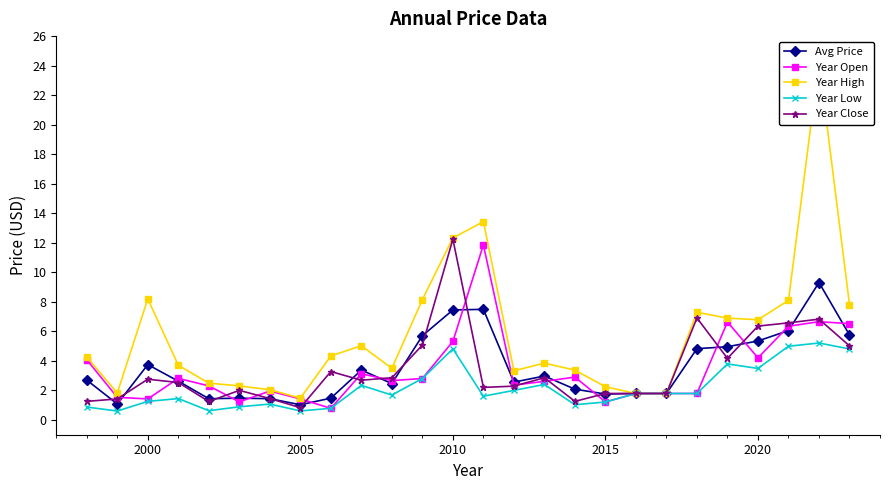

What is the minimum value for Year Close?

0.8